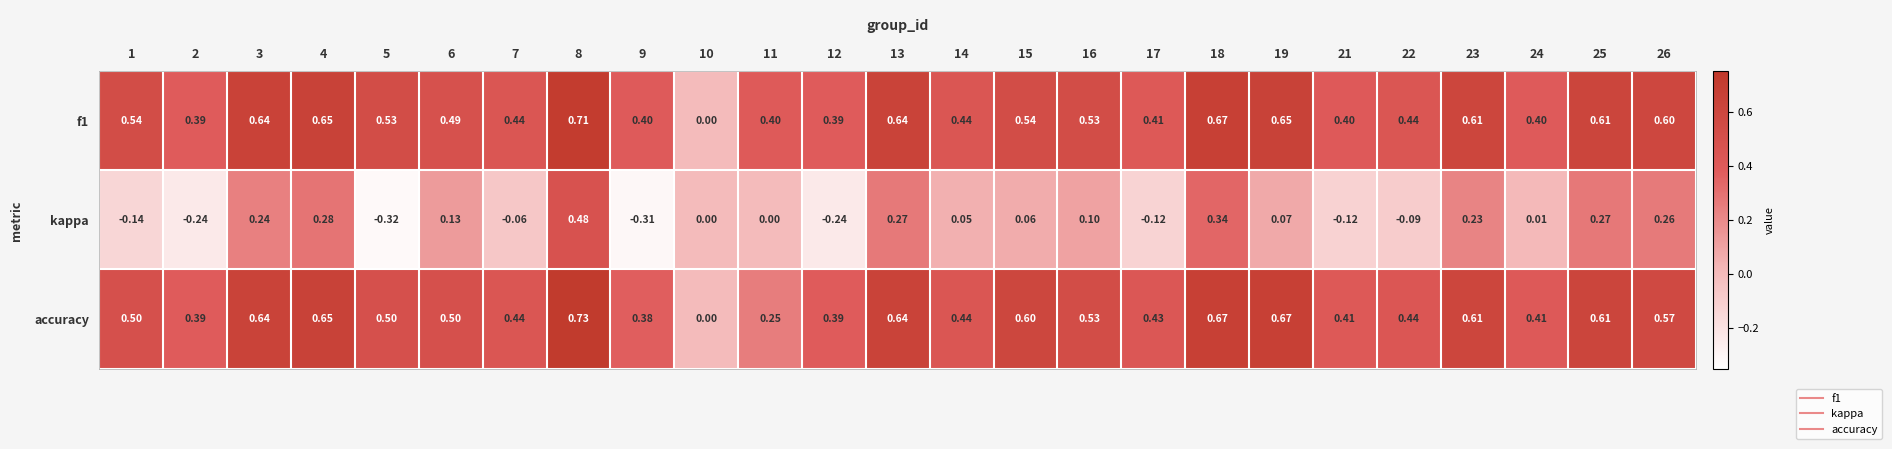

Which series has the widest spread of values?

kappa